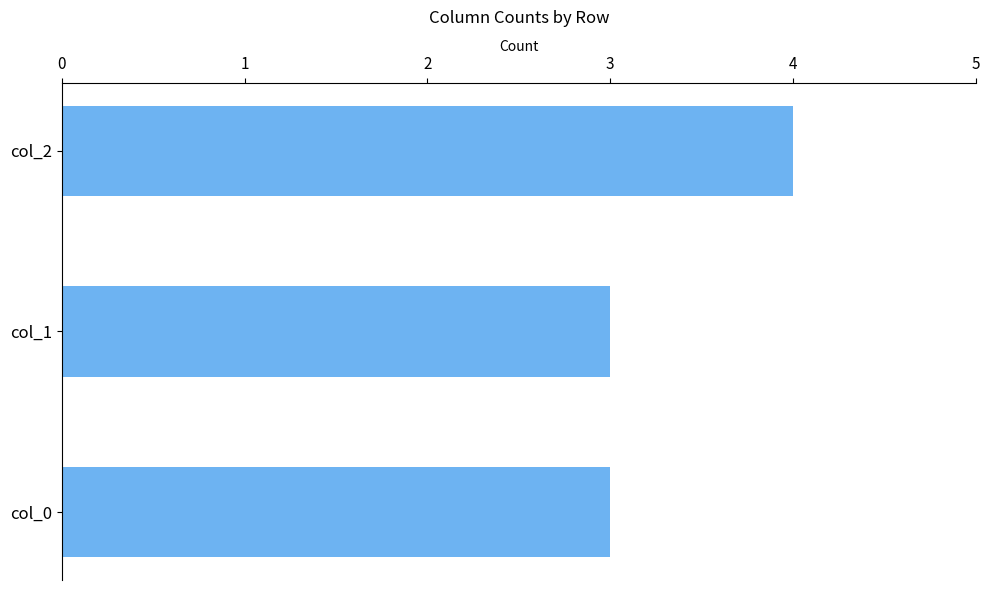

True or false: the data shows 1 at col_0.

False